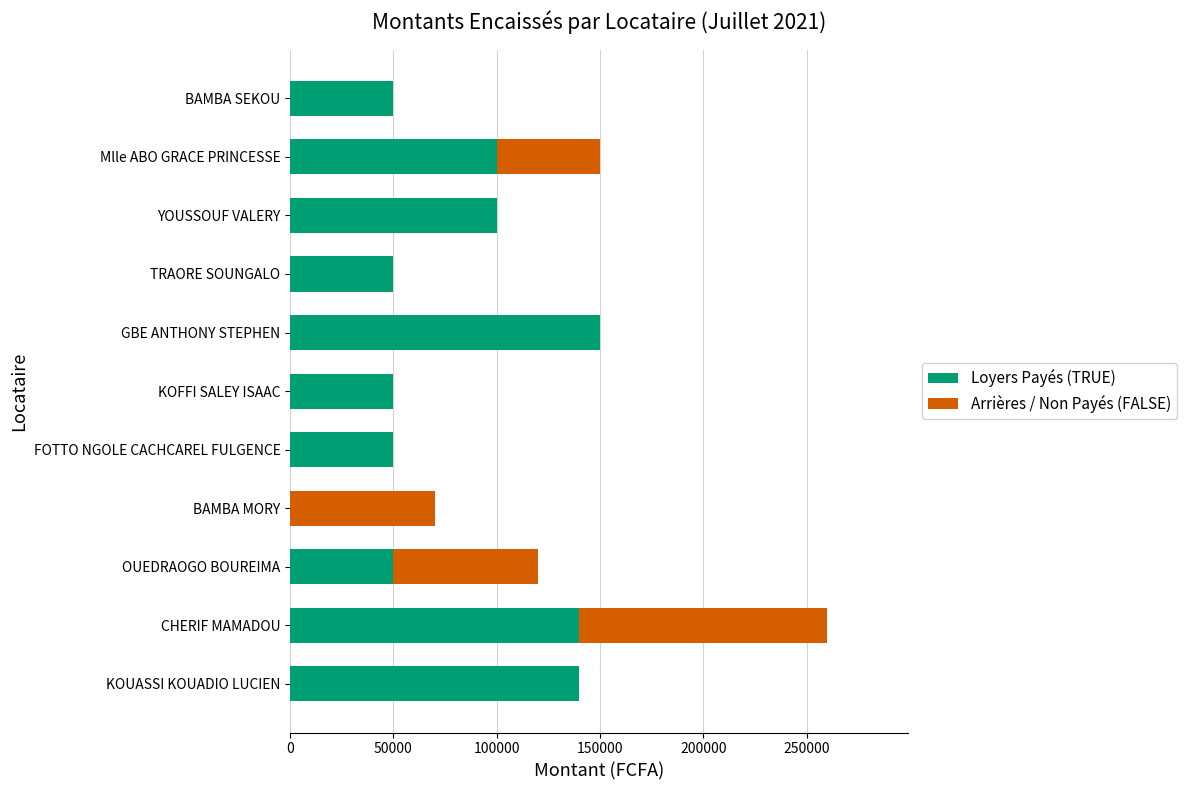

True or false: Loyers Payés (TRUE) has a value of 50000 at TRAORE SOUNGALO.

True